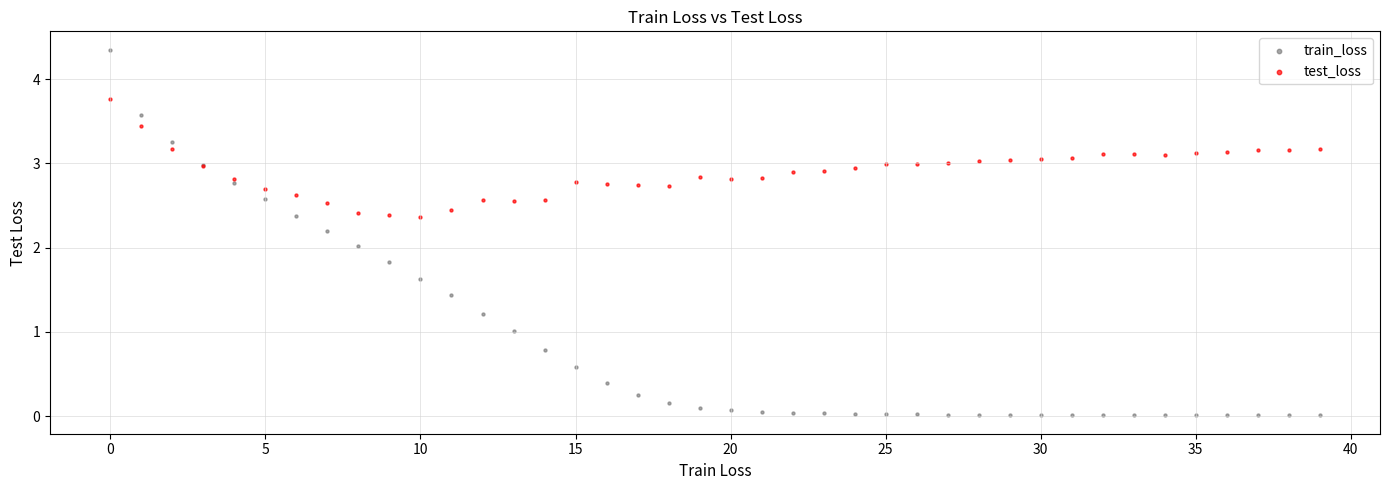

Which series contains the lowest Y value?

train_loss